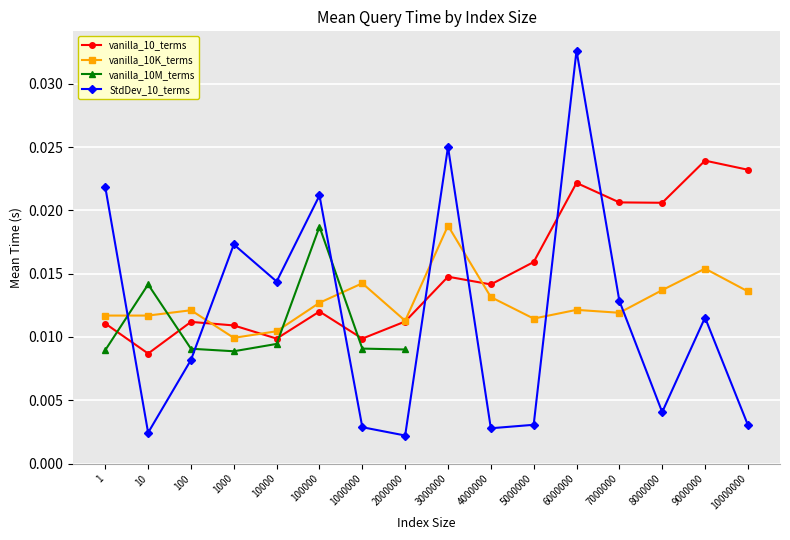

Where is the first local minimum for StdDev_10_terms?

10